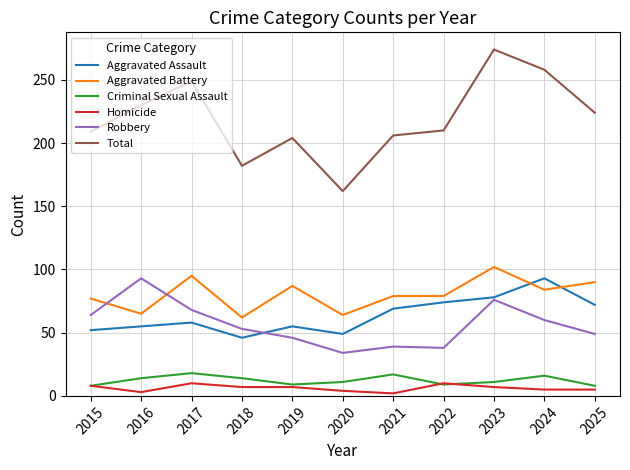

At 2018, list the series in order from smallest to largest.

Homicide, Criminal Sexual Assault, Aggravated Assault, Robbery, Aggravated Battery, Total